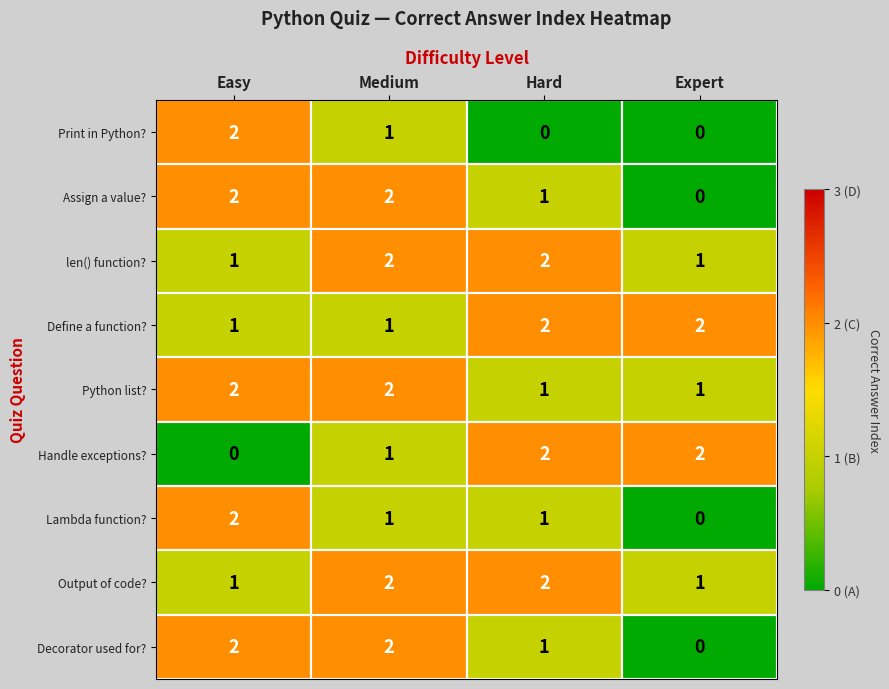

The value of Print in Python? at Easy is 2. True or false?

True